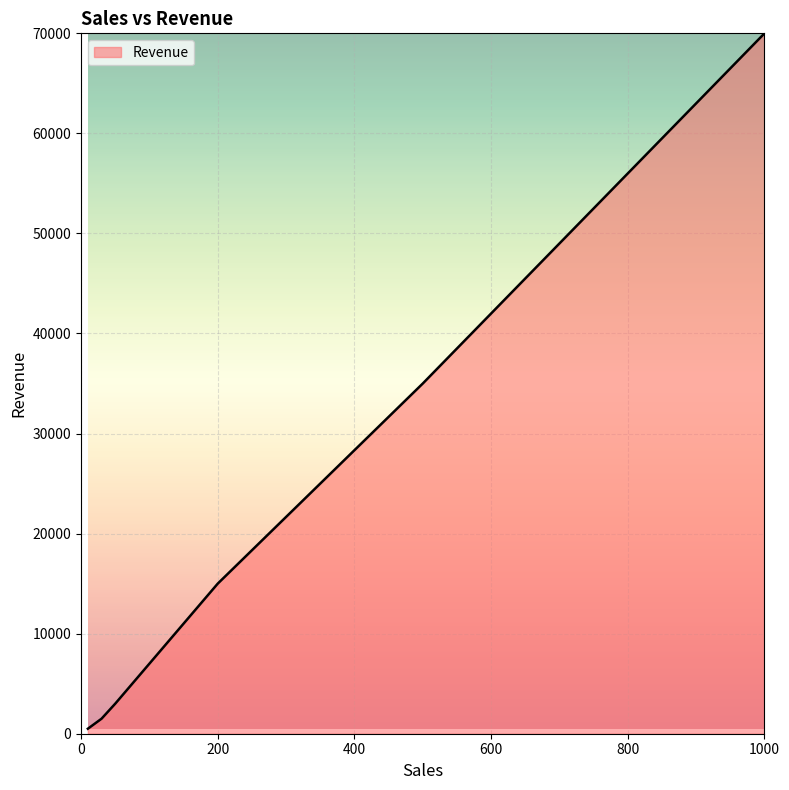

True or false: the data has more than 2 interior local peaks.

False